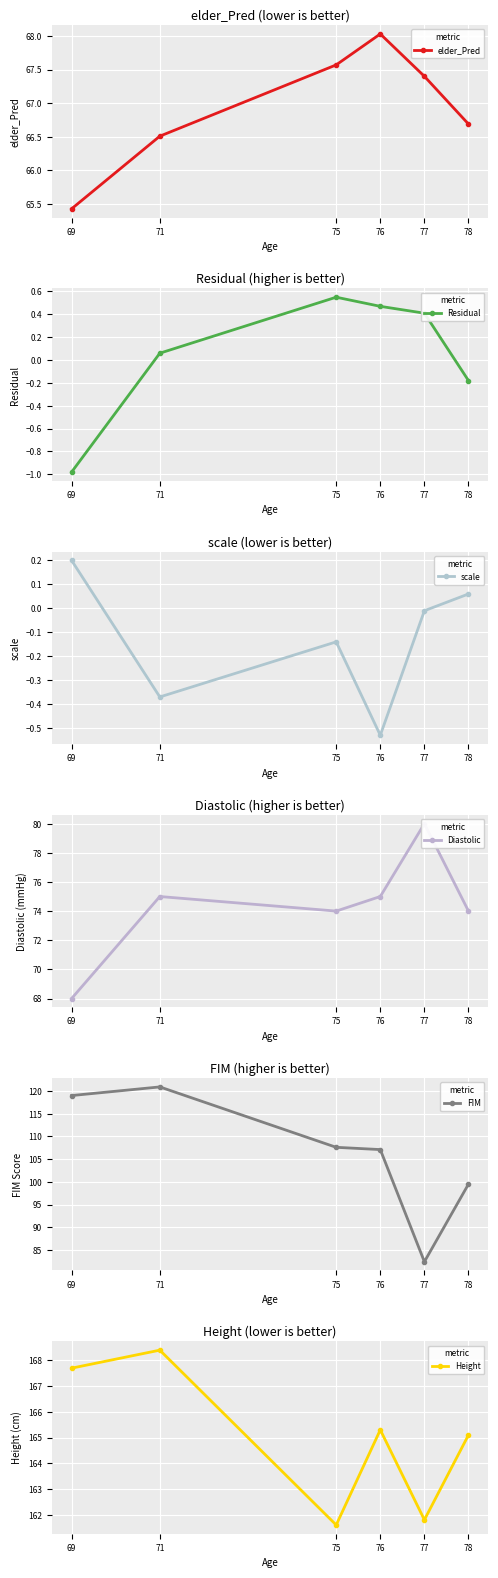

What is the value of the Residual point at the 5th from the left?

0.4